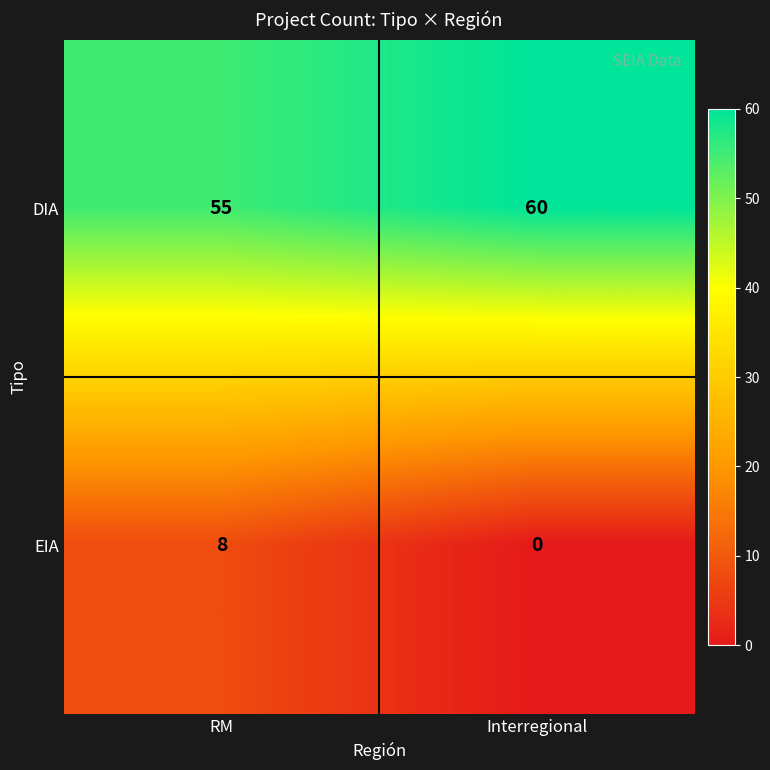

At how many categories does at least one series exceed 13?

2